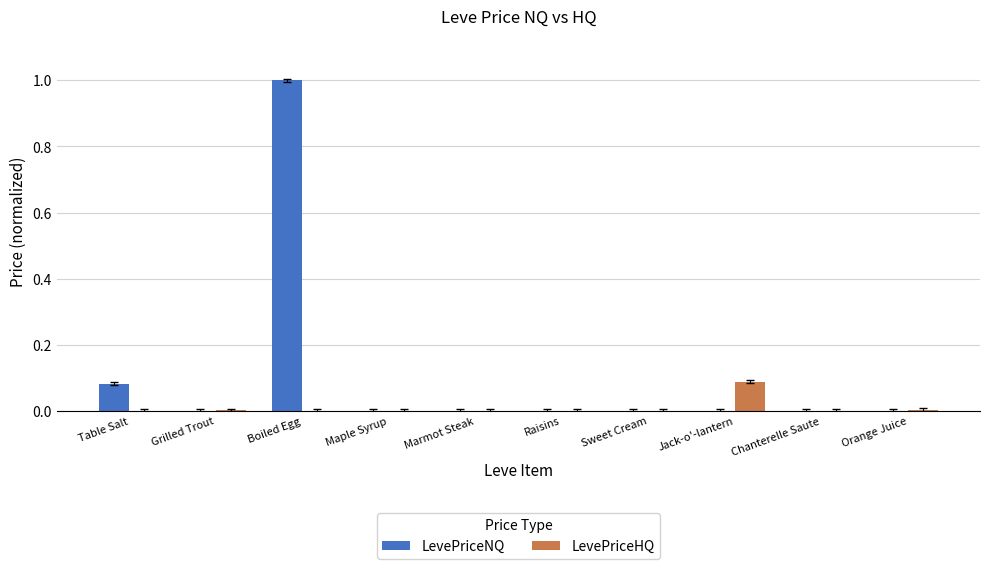

What is the greatest value displayed?

1.0